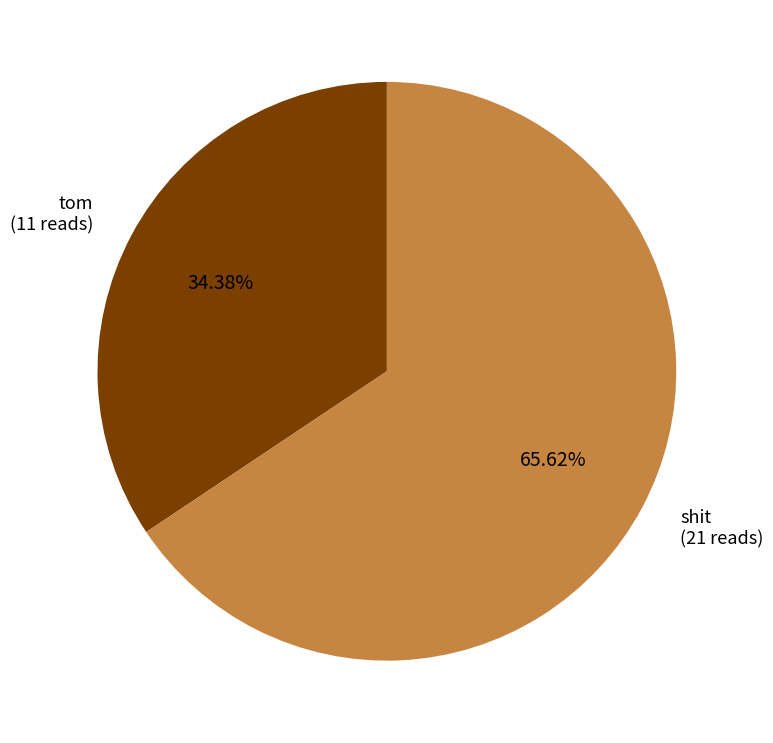

Is there any slice that represents more than half of the pie?

Yes